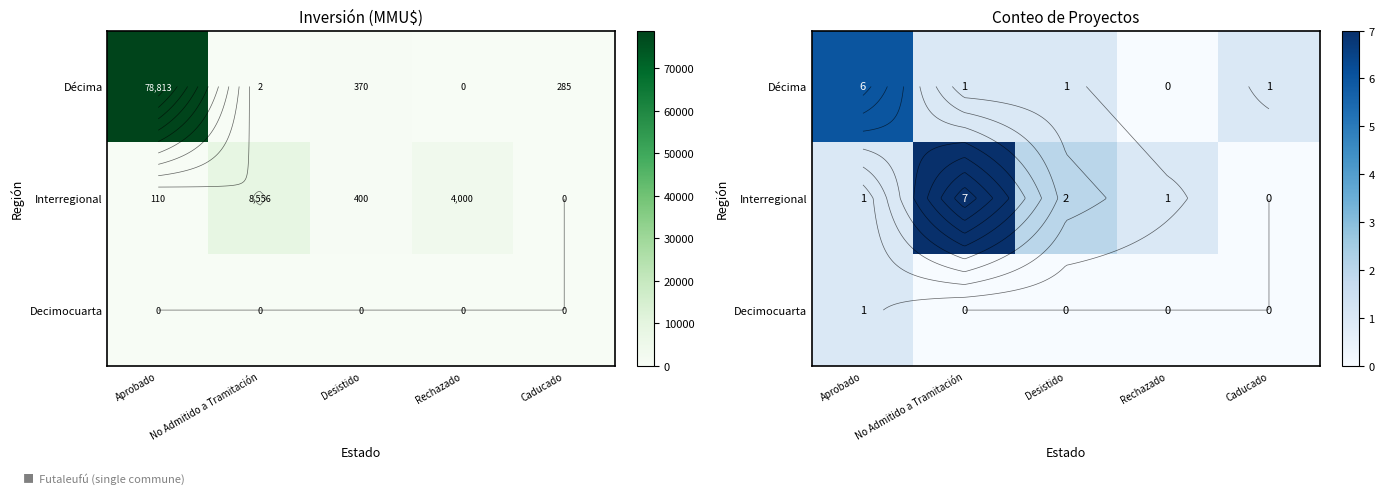

Rank the series by their average value, from highest to lowest.

Interregional, Décima, Decimocuarta